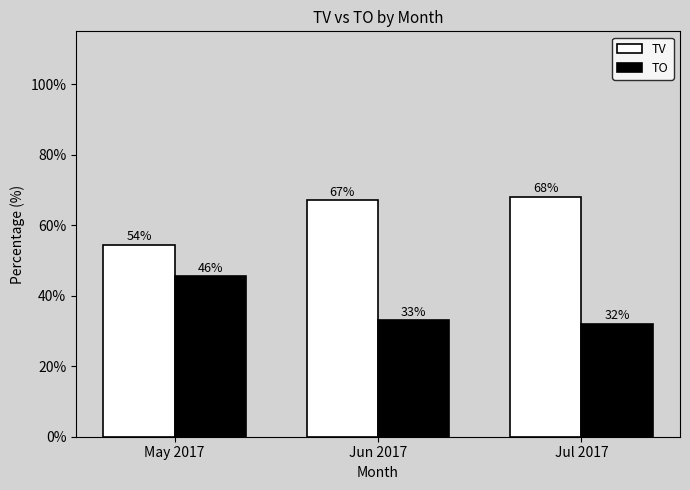

At which label is TO closest to 38?

Jun 2017